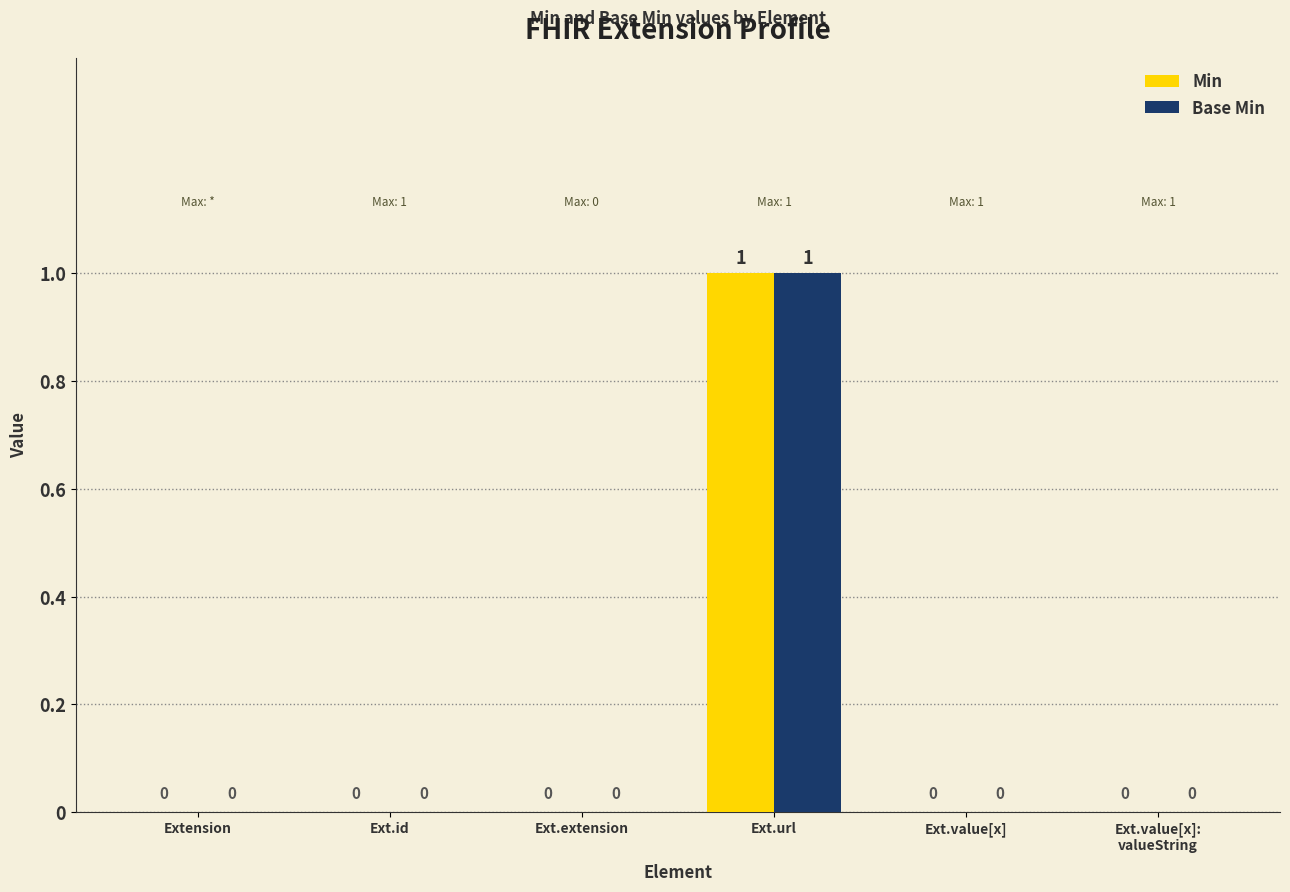

What is the total value across all series at Ext.url?

2